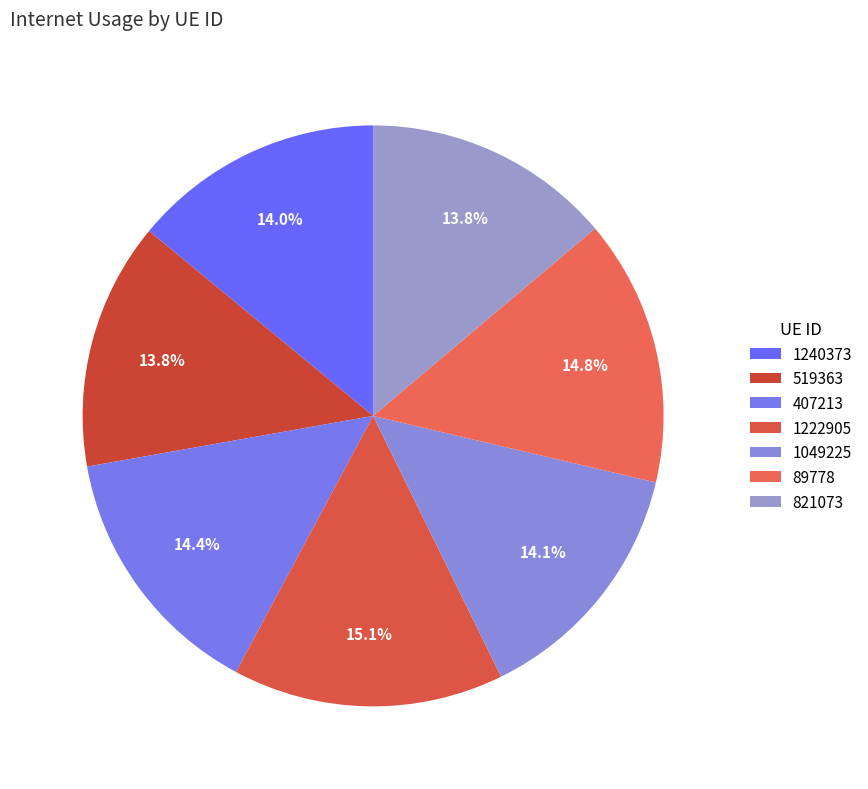

To the nearest percent, what portion does 1049225 represent?

14%